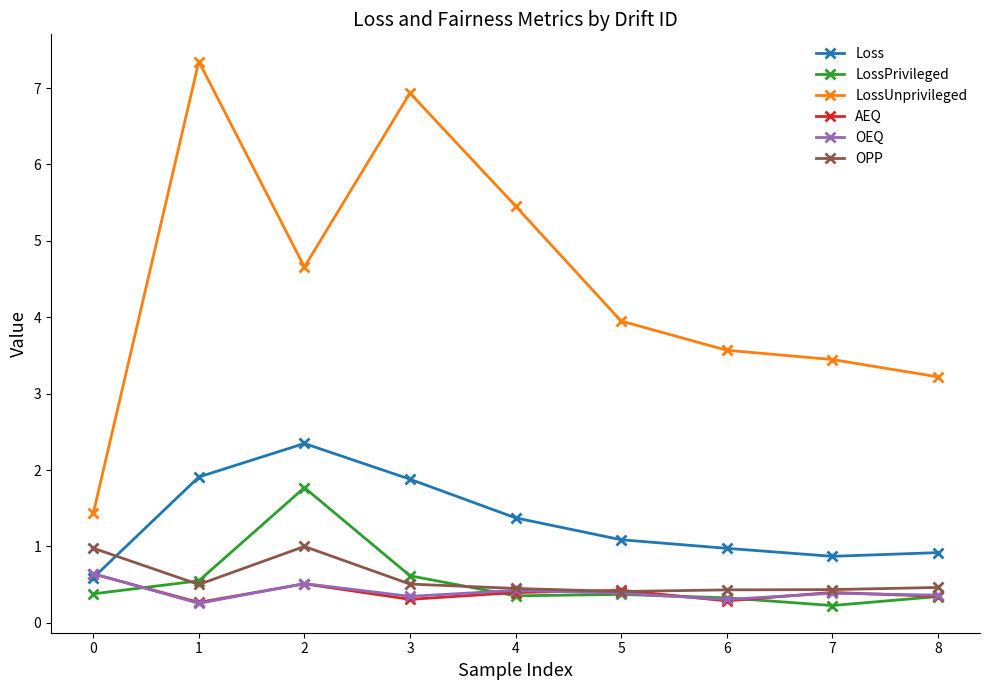

Which series has the largest total across all categories?

LossUnprivileged